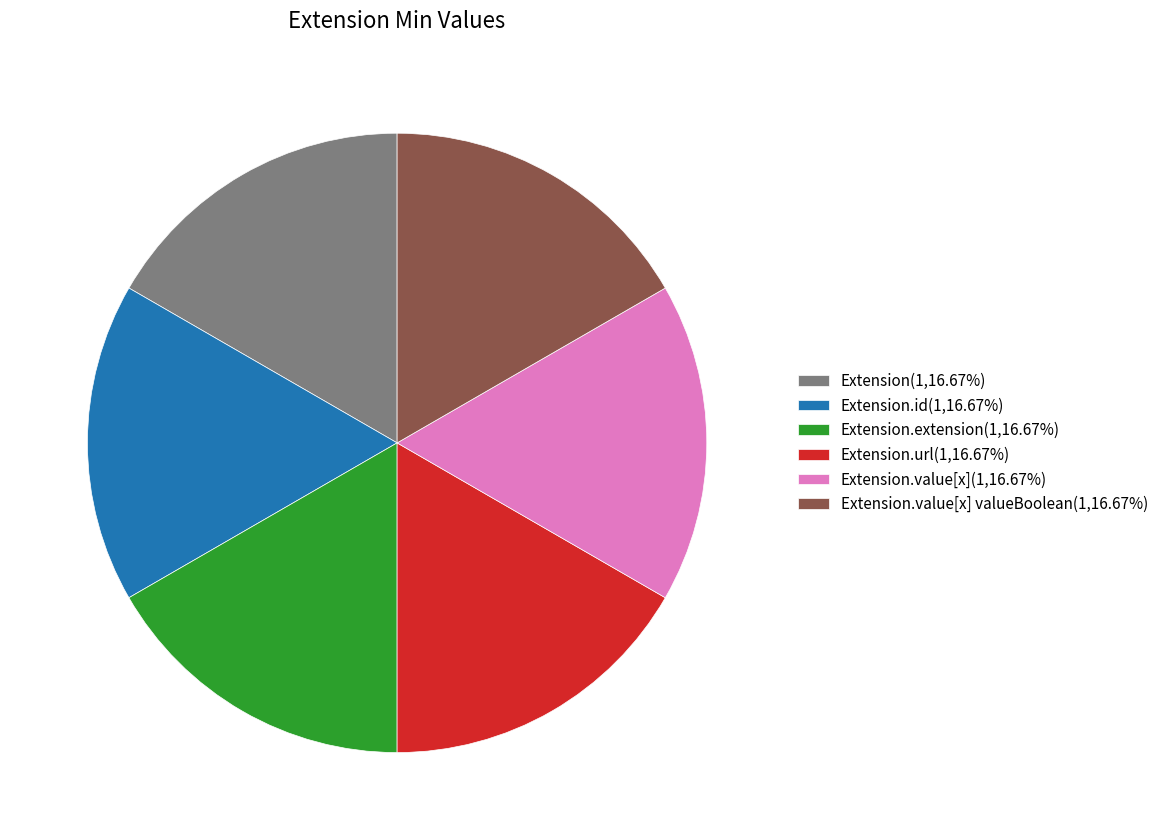

Is Extension.value[x] valueBoolean(1,16.67%) the majority of the pie?

No